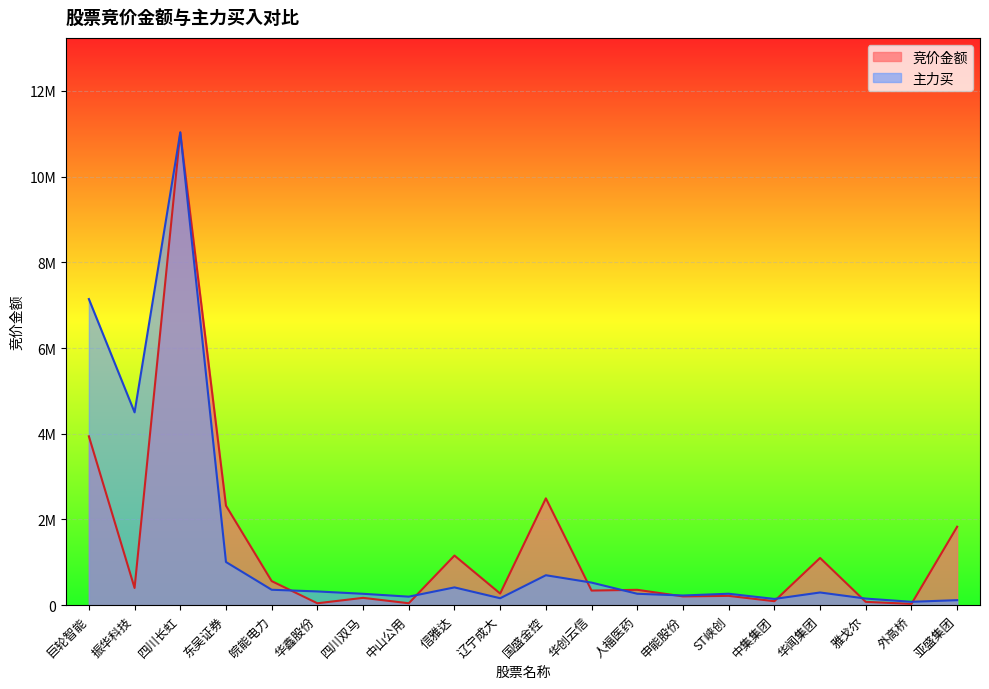

Where is the first local minimum for 主力买?

振华科技